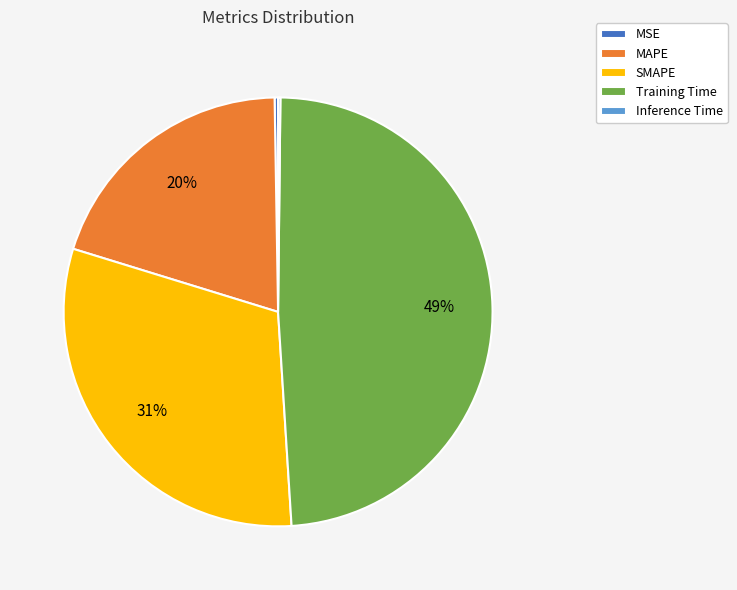

Is there any slice that represents more than half of the pie?

No